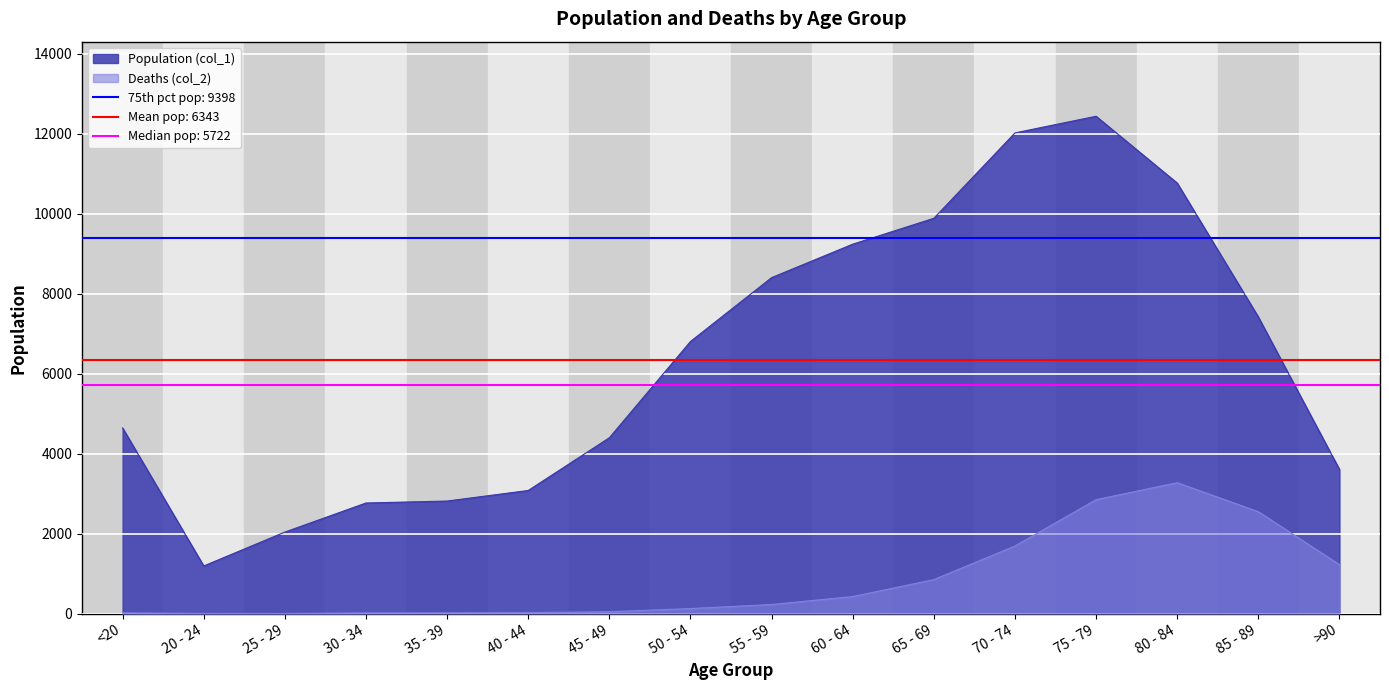

What is the label of the 4th point from the left?

30 - 34